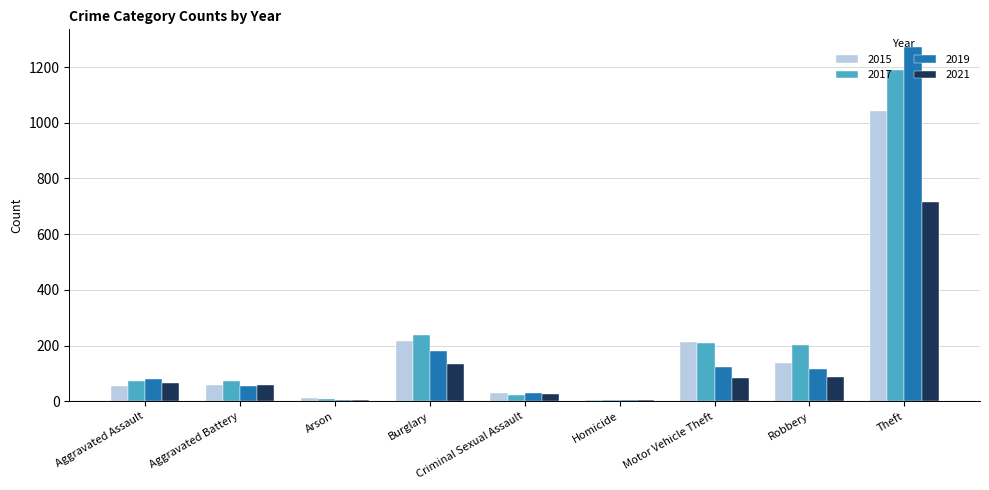

The 2021 series shows 66 at Aggravated Assault. True or false?

True